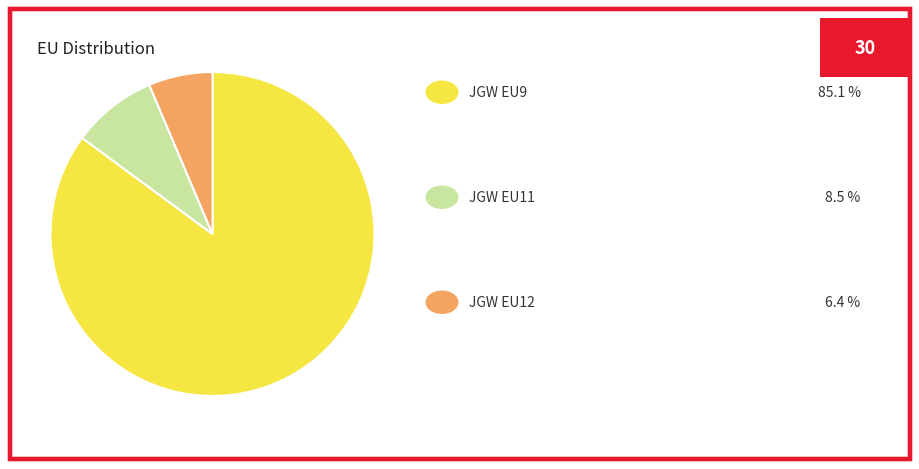

Does any single category account for the majority?

Yes